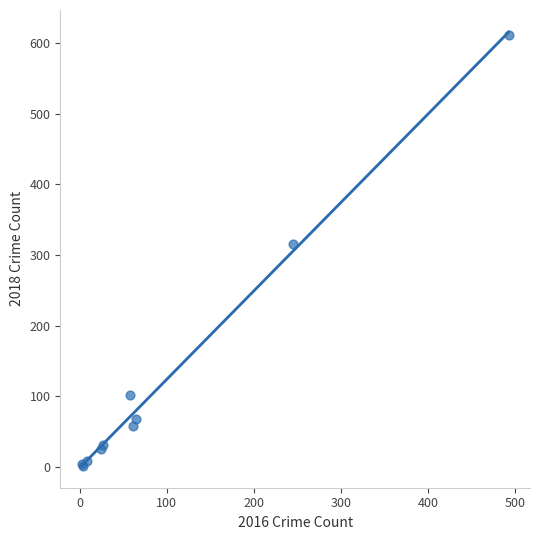

What Y value in the scatter plot is closest to 306?

316